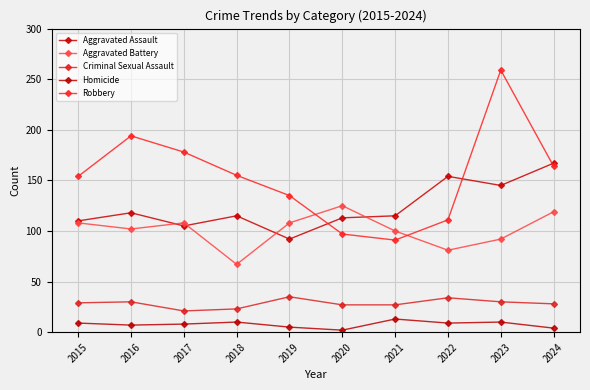

Between 2015 and 2024, which series saw the biggest shift?

Aggravated Assault